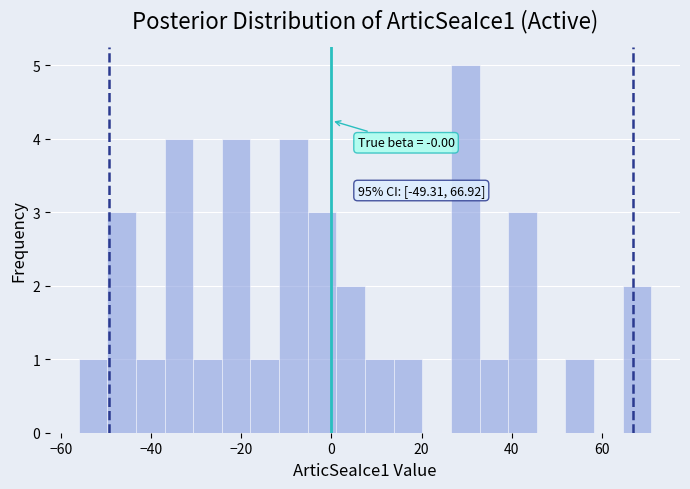

Around what value on the x-axis is the tallest bar? Give the approximate position of its centre, as read against the axis.

30